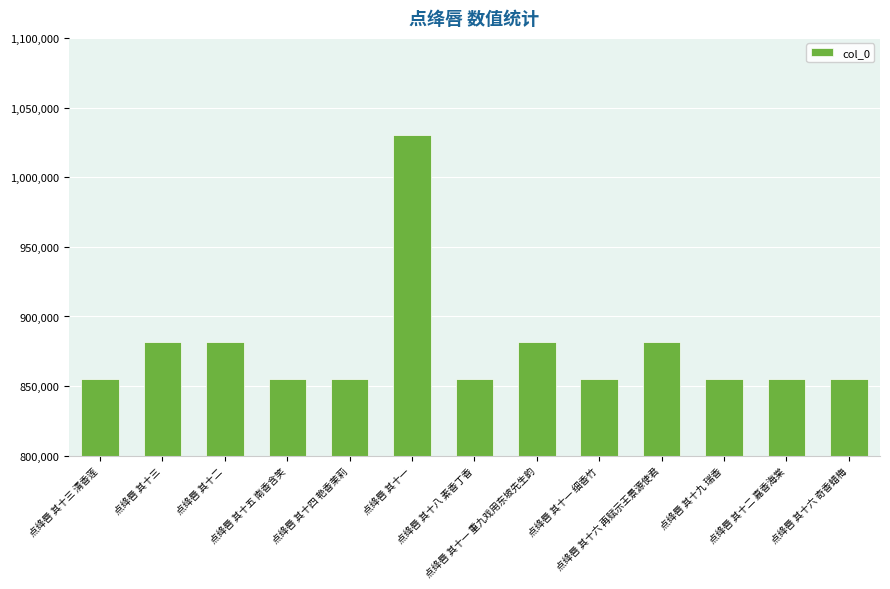

What is the greatest value displayed?

1030494